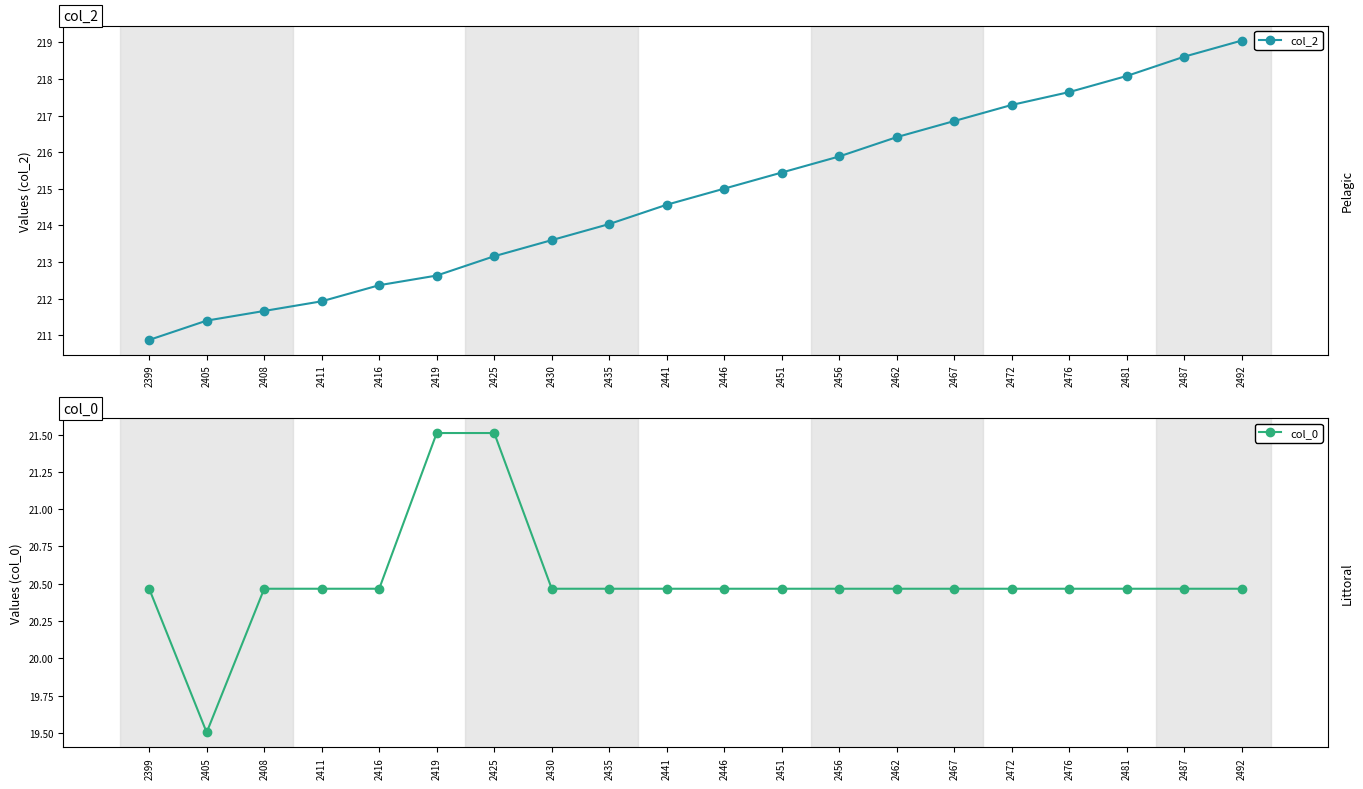

Reading right to left, extract all data points from this chart.

col_2: 2492=219.0	2487=218.6	2481=218.1	2476=217.6	2472=217.3	2467=216.9	2462=216.4	2456=215.9	2451=215.4	2446=215.0	2441=214.6	2435=214.0	2430=213.6	2425=213.2	2419=212.6	2416=212.4	2411=211.9	2408=211.7	2405=211.4	2399=210.9
col_0: 2492=20.5	2487=20.5	2481=20.5	2476=20.5	2472=20.5	2467=20.5	2462=20.5	2456=20.5	2451=20.5	2446=20.5	2441=20.5	2435=20.5	2430=20.5	2425=21.5	2419=21.5	2416=20.5	2411=20.5	2408=20.5	2405=19.5	2399=20.5